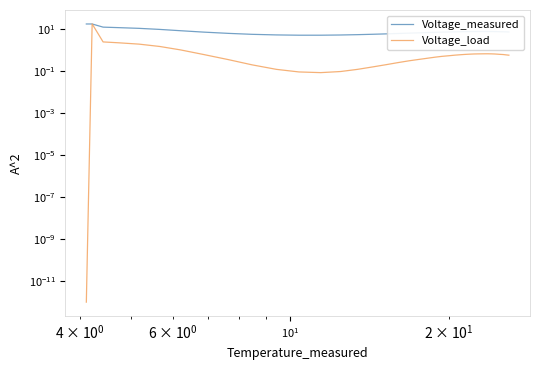

What is the greatest value displayed?

17.7